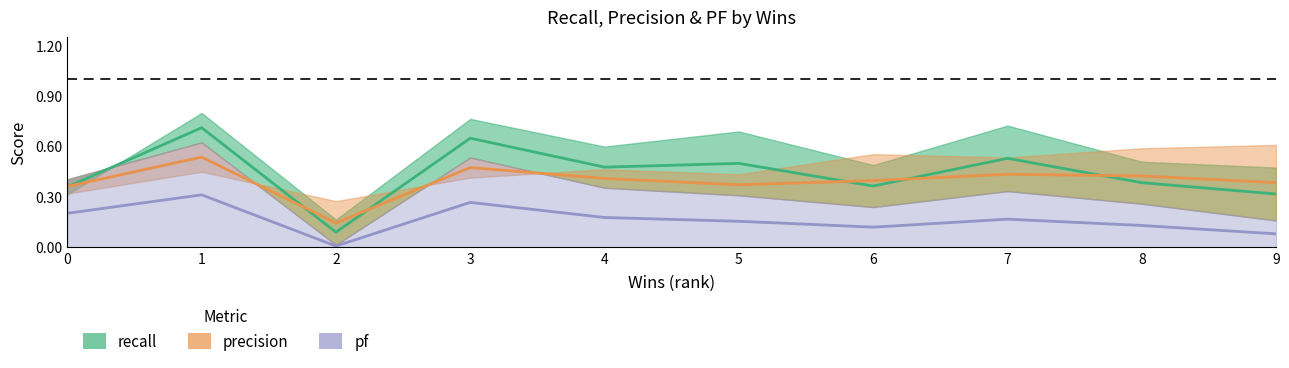

How many interior local peaks does the recall series have?

4